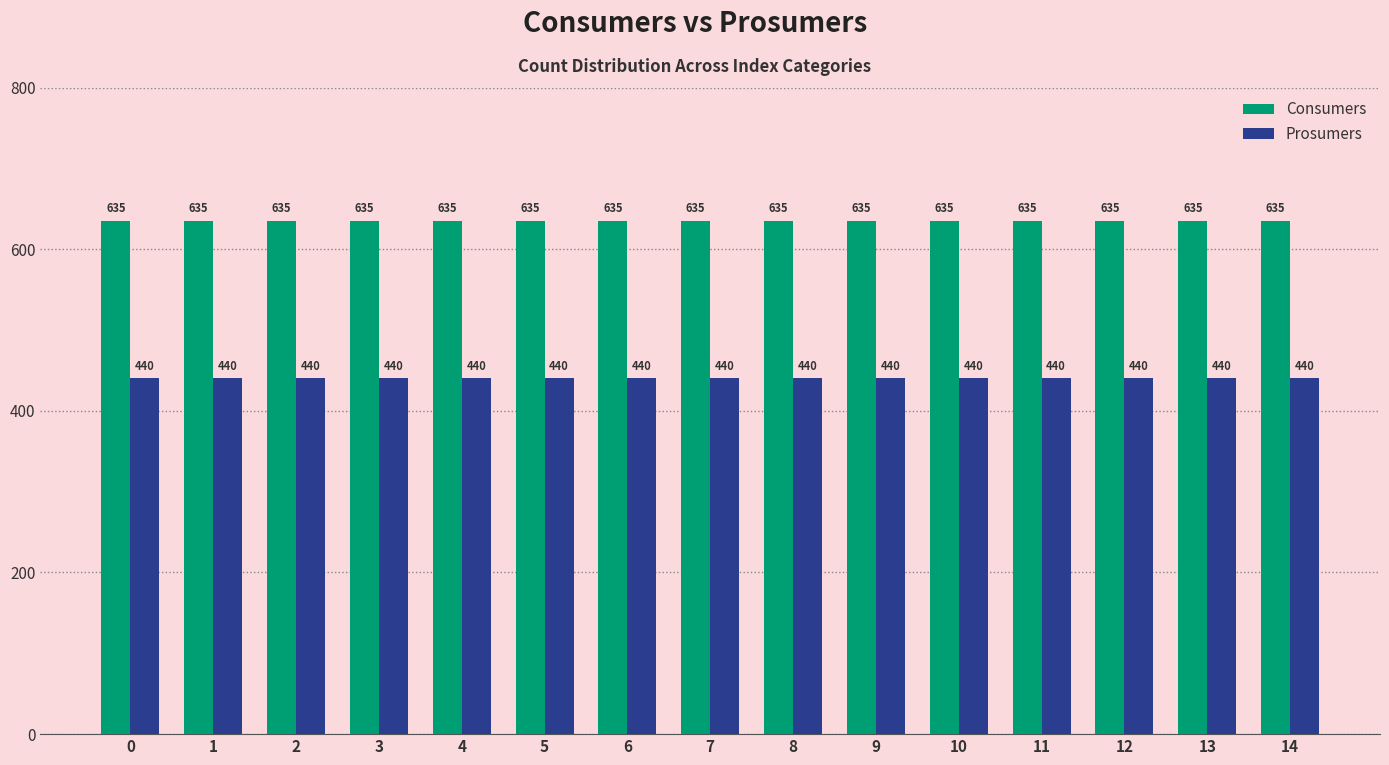

At how many categories does at least one series exceed 513?

15